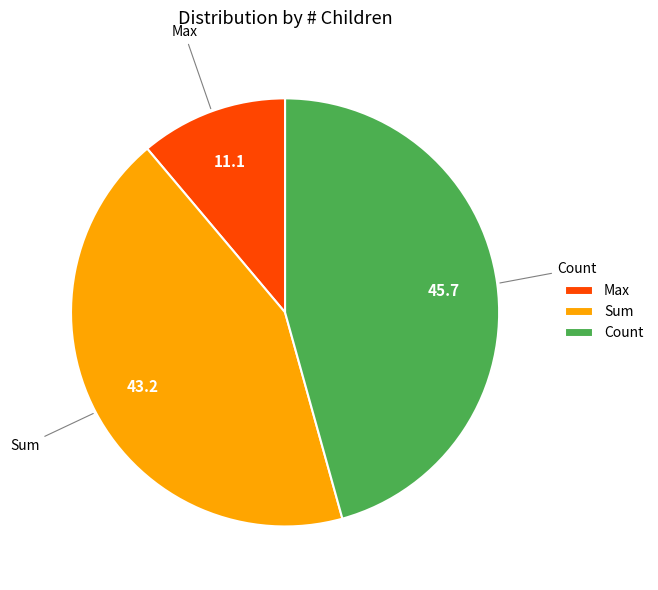

Rank the categories by value from highest to lowest.

Count, Sum, Max